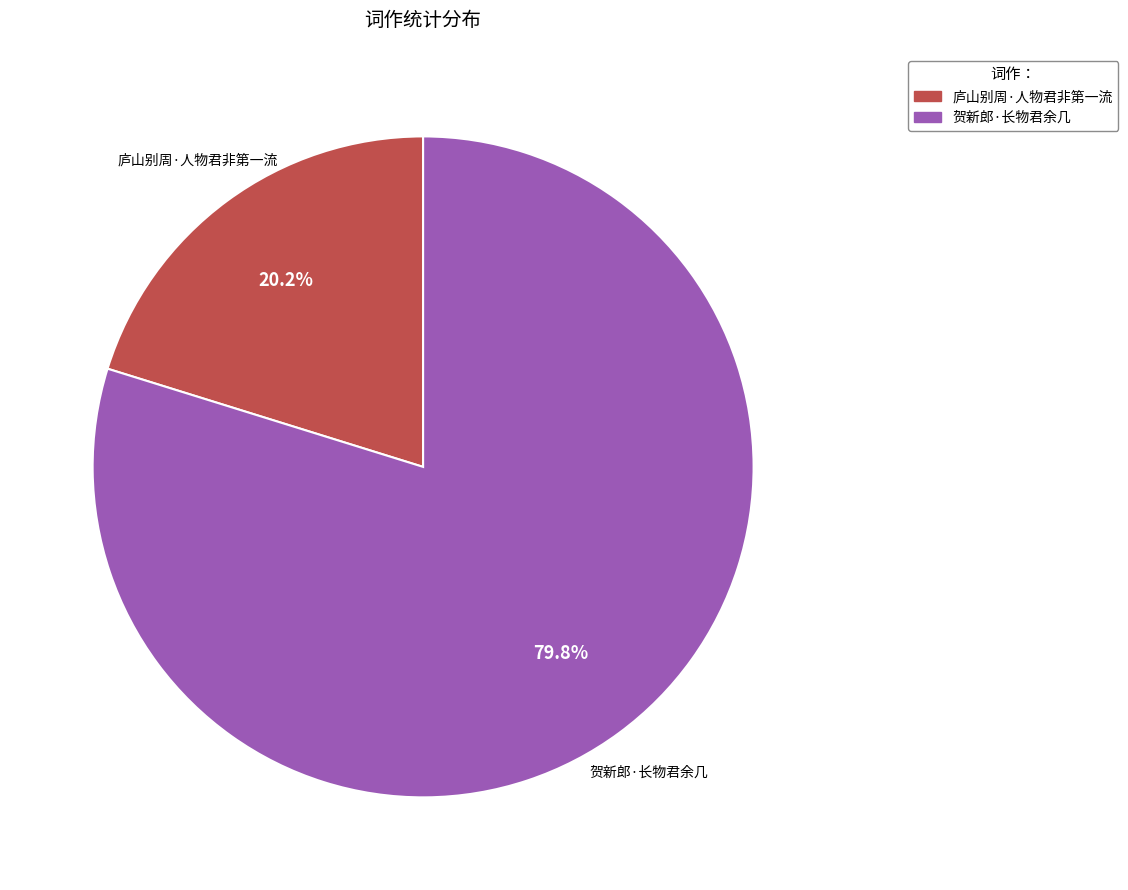

What is the total percentage of 贺新郎·长物君余几 and 庐山别周·人物君非第一流?

100.0%